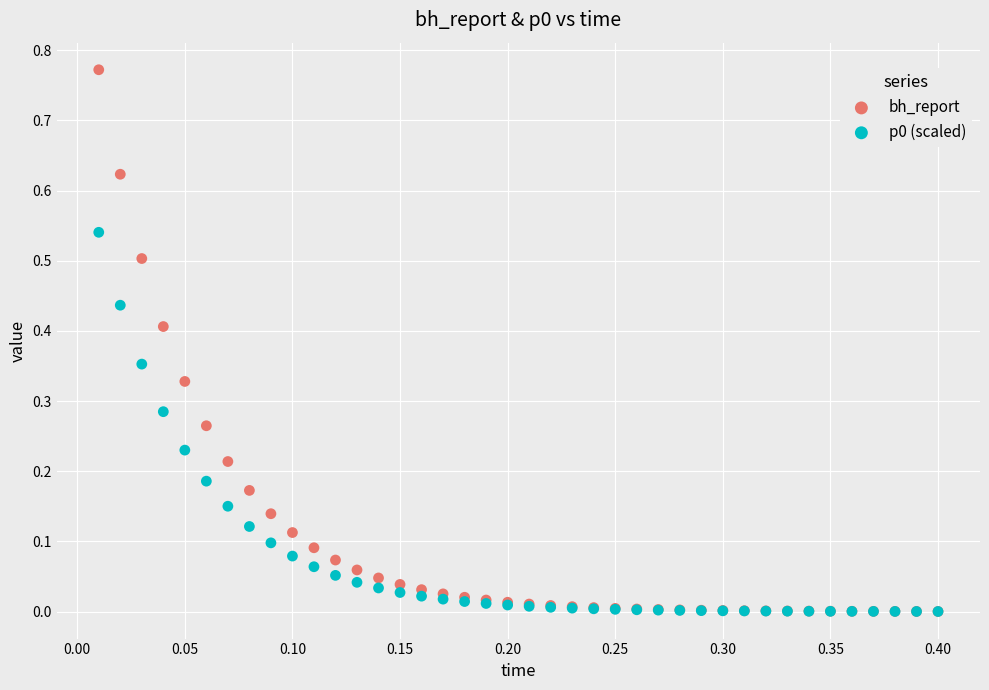

Which series contains the highest Y value?

bh_report